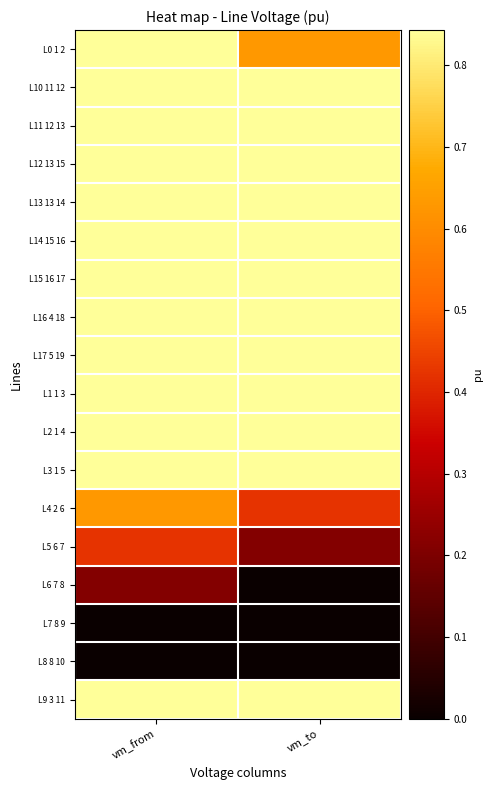

Reading left to right, what are all the values shown in this chart?

L0 1 2: vm_from=0.8	vm_to=0.6
L10 11 12: vm_from=0.8	vm_to=0.8
L11 12 13: vm_from=0.8	vm_to=0.8
L12 13 15: vm_from=0.8	vm_to=0.8
L13 13 14: vm_from=0.8	vm_to=0.8
L14 15 16: vm_from=0.8	vm_to=0.8
L15 16 17: vm_from=0.8	vm_to=0.8
L16 4 18: vm_from=0.8	vm_to=0.8
L17 5 19: vm_from=0.8	vm_to=0.8
L1 1 3: vm_from=0.8	vm_to=0.8
L2 1 4: vm_from=0.8	vm_to=0.8
L3 1 5: vm_from=0.8	vm_to=0.8
L4 2 6: vm_from=0.6	vm_to=0.4
L5 6 7: vm_from=0.4	vm_to=0.2
L6 7 8: vm_from=0.2	vm_to=0.0
L7 8 9: vm_from=0.0	vm_to=0.0
L8 8 10: vm_from=0.0	vm_to=0.0
L9 3 11: vm_from=0.8	vm_to=0.8